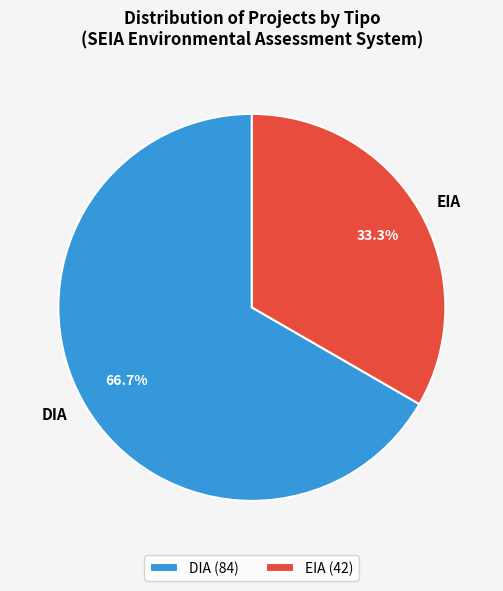

How many slices are in this pie chart?

2